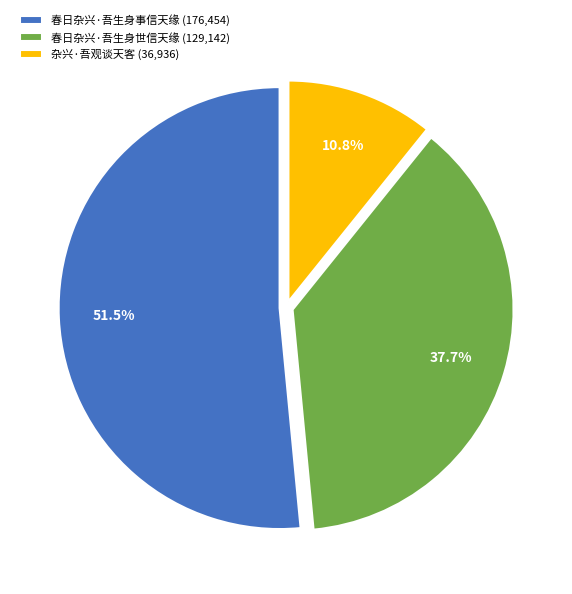

To the nearest percent, what is the combined percentage of 杂兴·吾观谈天客 and 春日杂兴·吾生身事信天缘?

62%